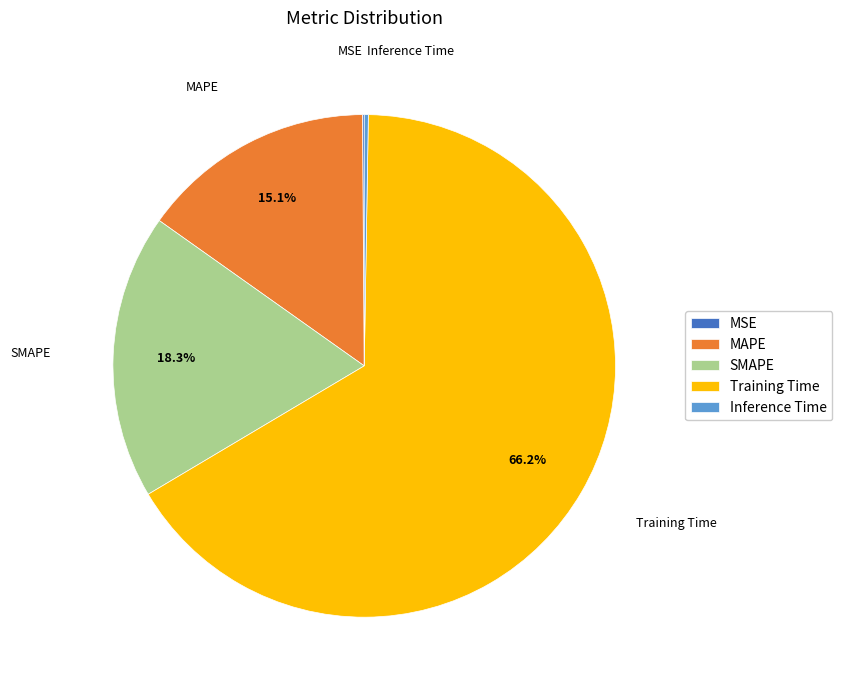

To the nearest percent, what percentage of the pie is SMAPE?

18%